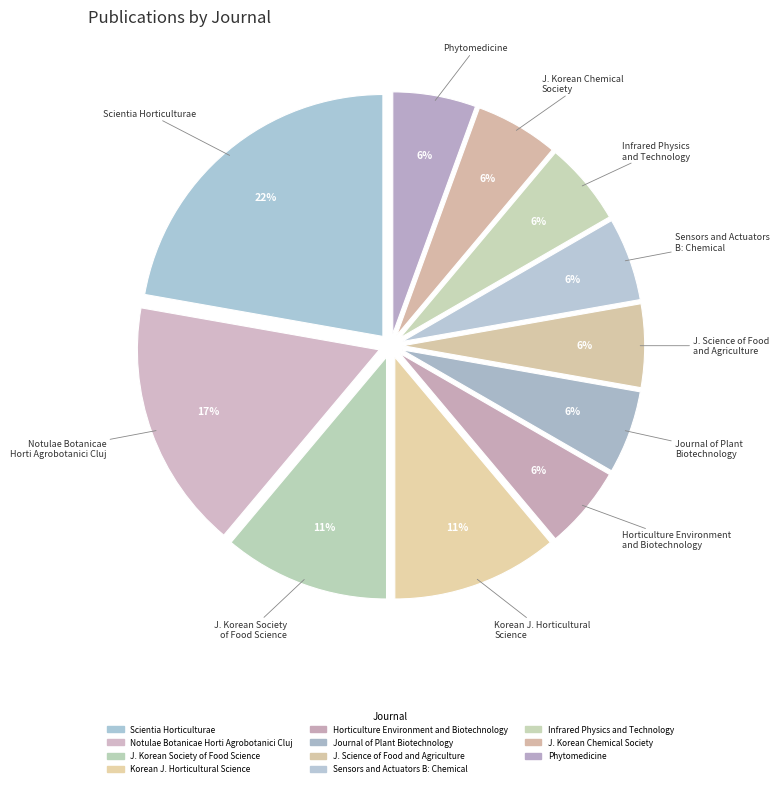

What is the largest slice in the pie chart?

Scientia Horticulturae